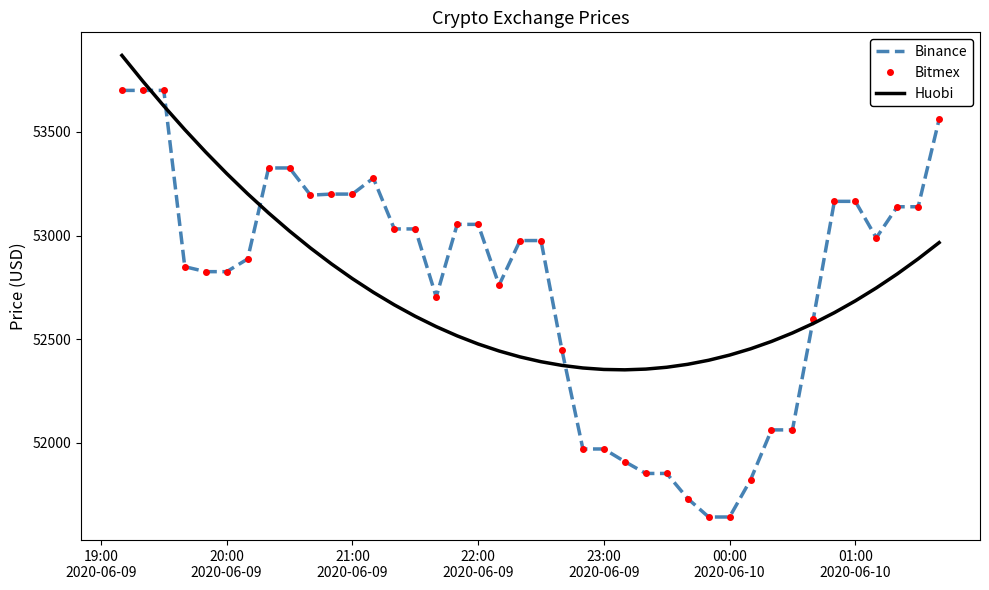

At which label does Bitmex reach its peak?

19:00
2020-06-09